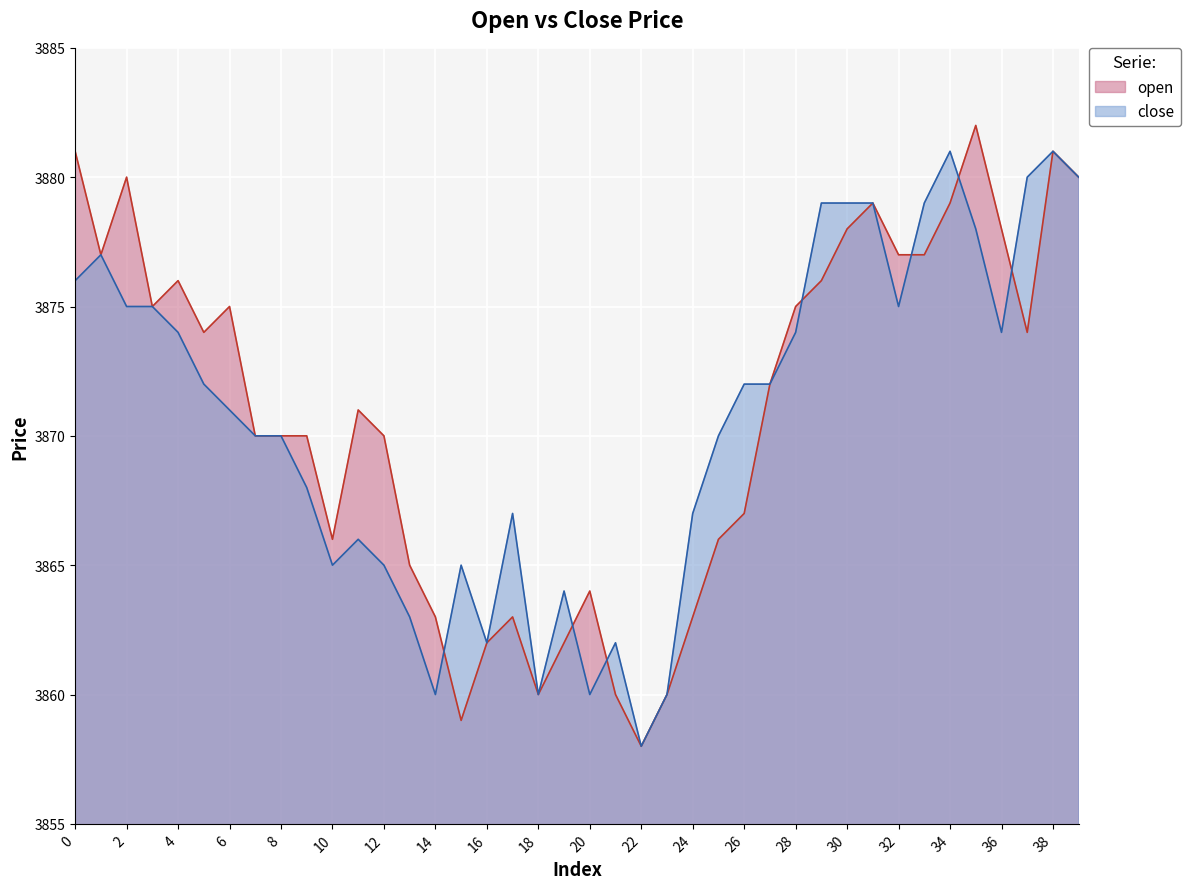

Is it true that close equals 6471 at 6?

False